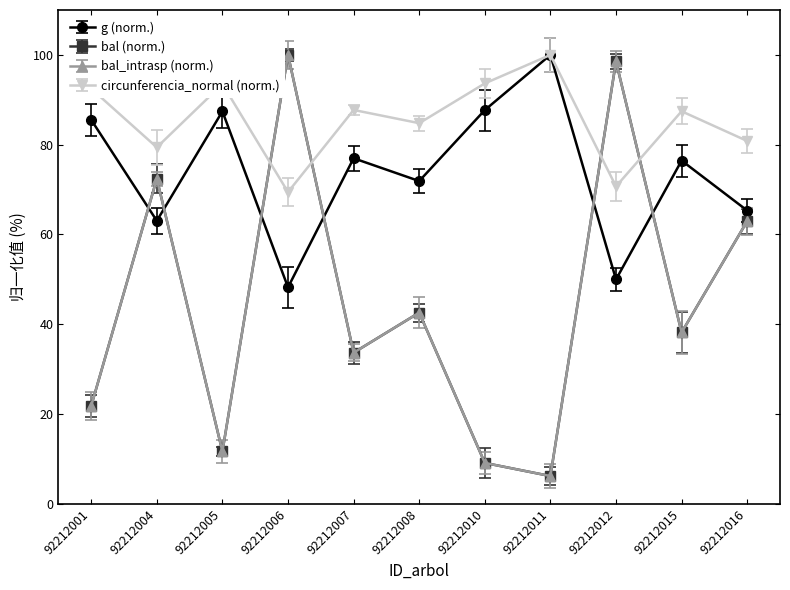

Which category has the highest value across all series?

92212011